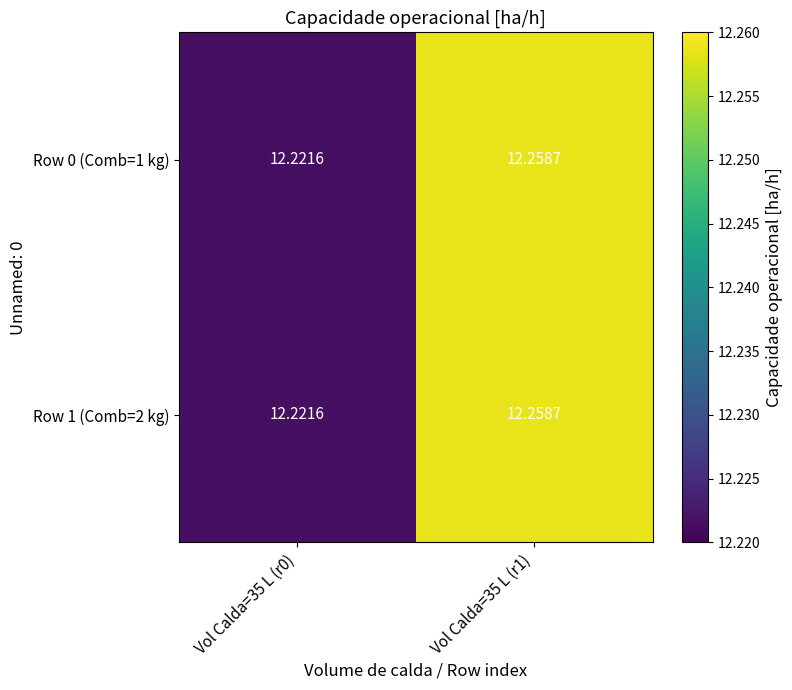

How many distinct data groups are displayed?

2